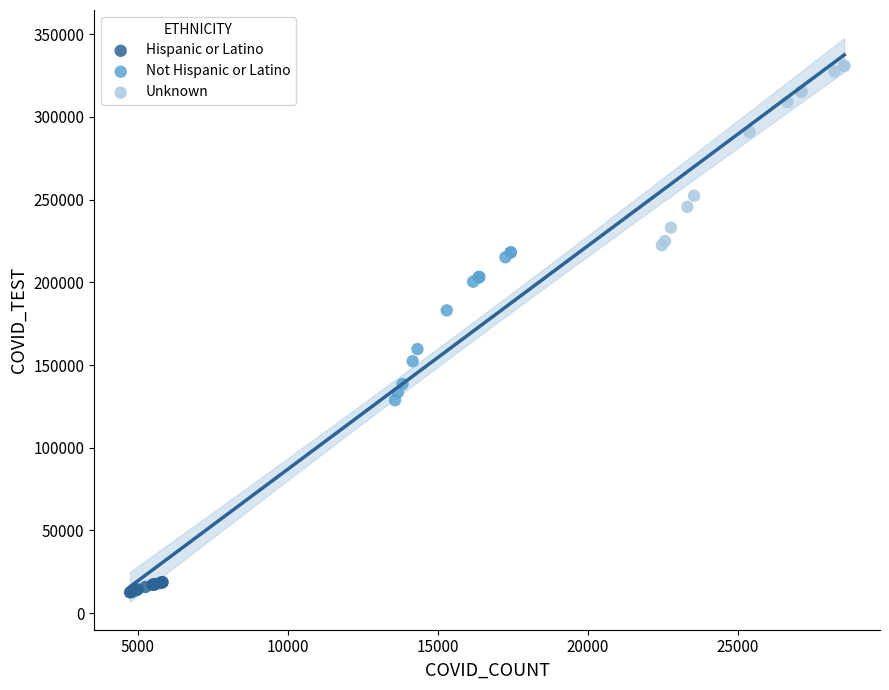

Which series has the largest Y range (max minus min)?

Unknown